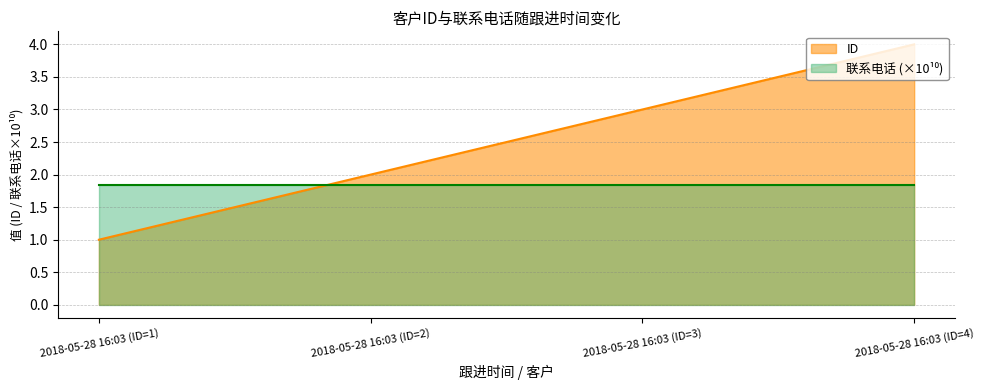

True or false: 联系电话 and ID cross at least once.

True